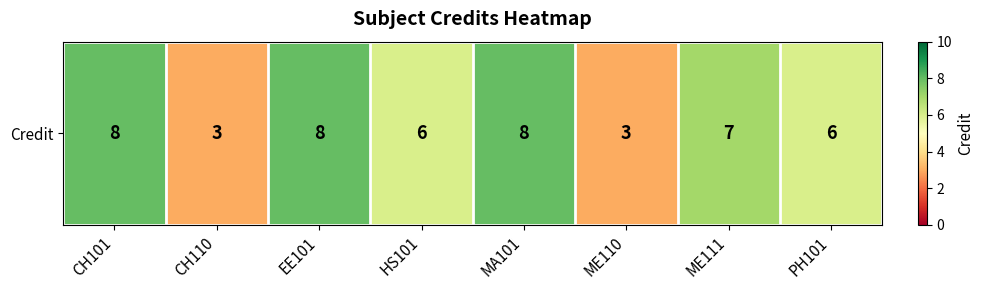

What is the sum of the values at MA101 and CH110?

11